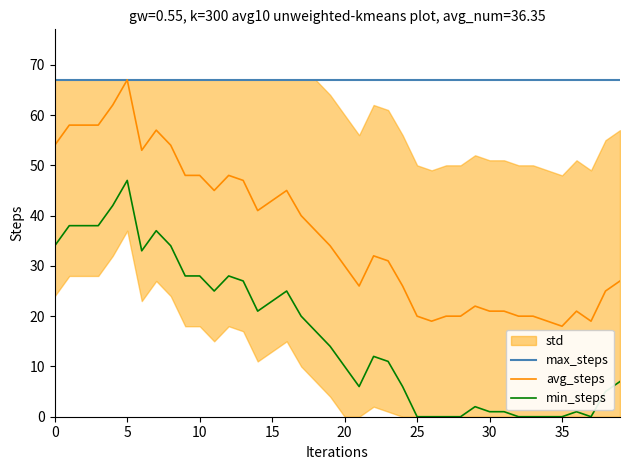

What is the difference between the maximum and second lowest values in the avg_steps series?

48